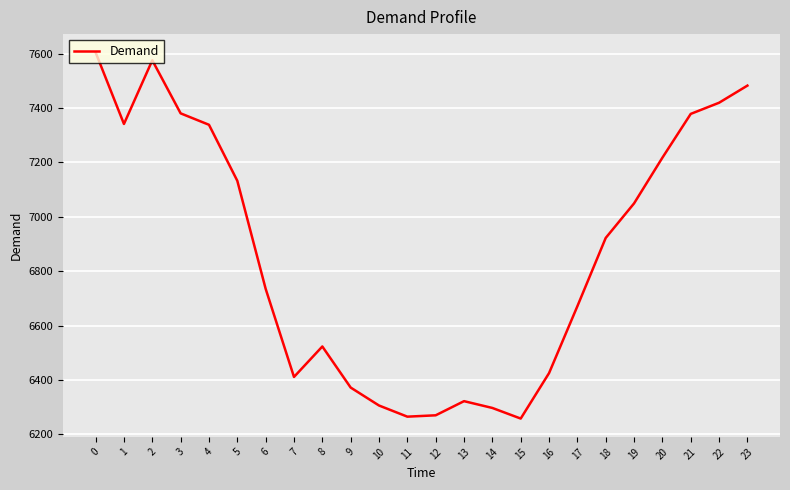

At which label is the value closest to 6931?

18